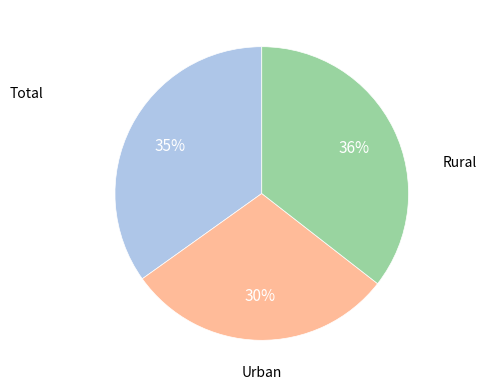

To the nearest percent, what is the average slice percentage?

33%